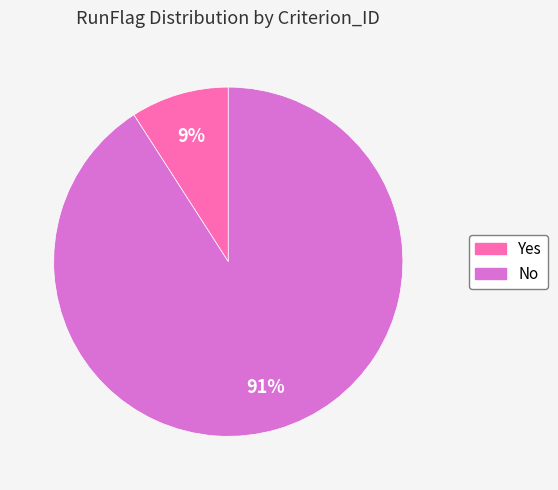

Is there a majority slice in this chart?

Yes